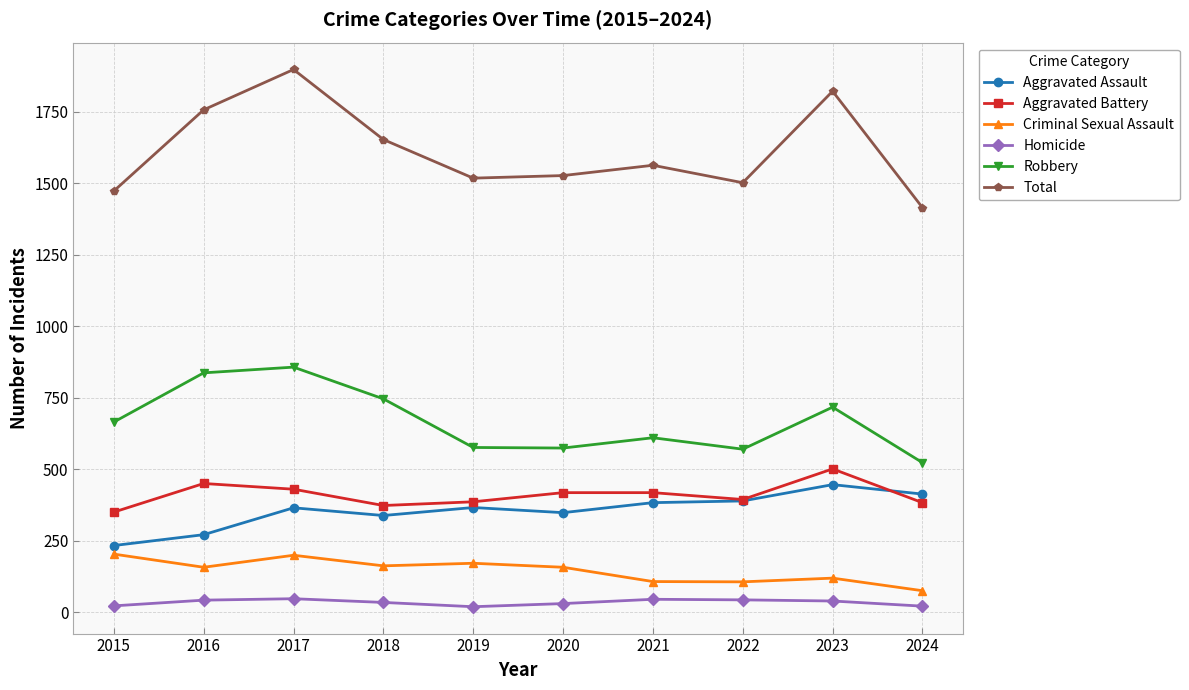

What is the highest value of the Robbery series?

857